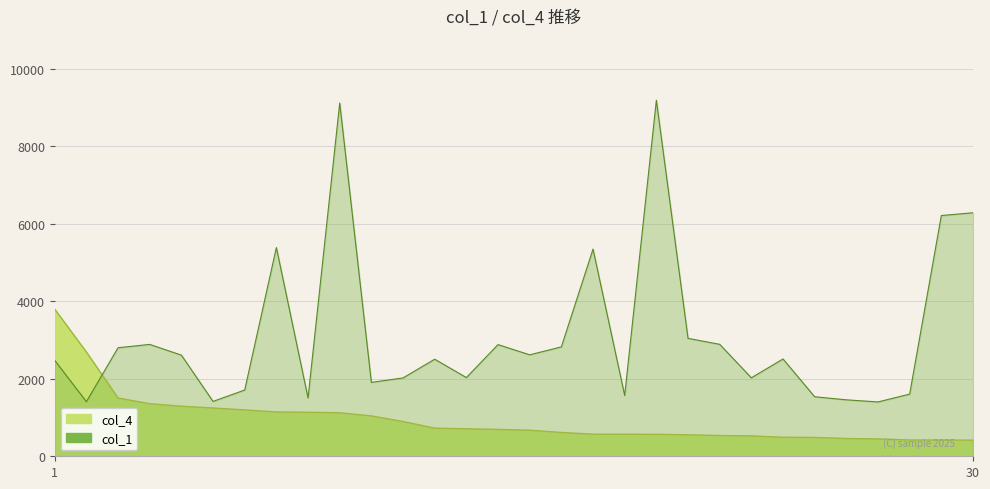

Reading right to left, what are all the values shown in this chart?

col_1: 6284	6213	1605	1402	1457	1536	2511	2025	2889	3043	9188	1569	5346	2823	2618	2882	2031	2505	2022	1907	9116	1504	5387	1710	1416	2610	2887	2801	1409	2475
col_4: 415	420	420	448	458	486	490	525	536	553	567	568	570	614	672	693	709	725	897	1041	1122	1135	1143	1196	1246	1292	1356	1503	2690	3796